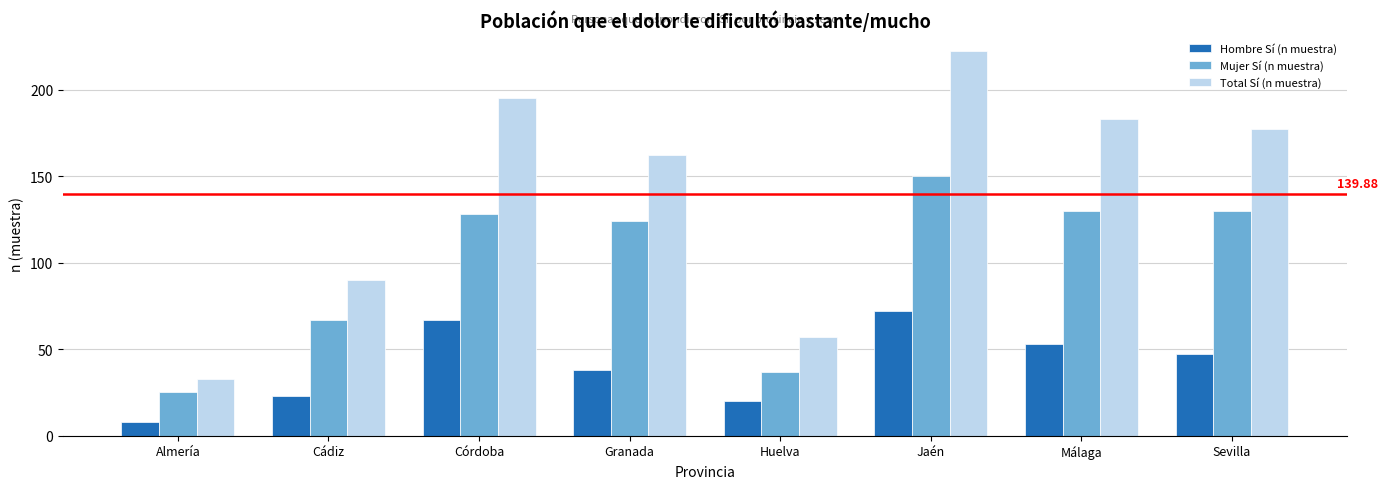

Rank the series at Jaén from lowest to highest value.

Hombre Sí (n muestra), Mujer Sí (n muestra), Total Sí (n muestra)